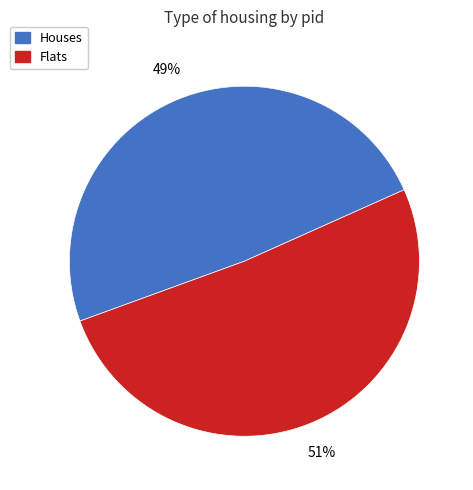

Does any single category account for the majority?

Yes